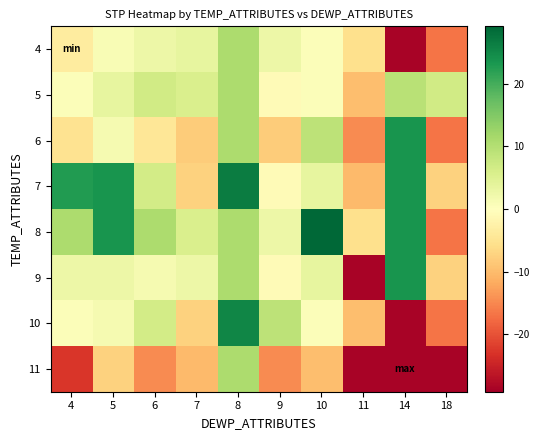

Reading left to right, extract all data points from this chart.

4: 4=-3.5	5=1.0	6=2.7	7=3.6	8=10.8	9=2.7	10=0.5	11=-5.5	14=-28.6	18=-16.8
5: 4=0.5	5=3.5	6=6.7	7=5.5	8=10.8	9=-0.7	10=0.5	11=-9.7	14=9.4	18=6.7
6: 4=-5.1	5=1.4	6=-4.5	7=-8.0	8=10.8	9=-8.0	10=9.1	11=-14.7	14=23.6	18=-16.8
7: 4=22.8	5=23.5	6=6.5	7=-7.5	8=26.6	9=-0.7	10=3.6	11=-10.1	14=23.6	18=-7.5
8: 4=10.8	5=23.5	6=10.8	7=5.5	8=10.8	9=2.7	10=29.2	11=-5.5	14=23.6	18=-16.8
9: 4=2.7	5=2.7	6=1.4	7=2.7	8=10.8	9=-0.7	10=3.6	11=-28.6	14=23.6	18=-7.5
10: 4=0.5	5=1.4	6=6.5	7=-7.5	8=25.4	9=9.1	10=0.5	11=-9.7	14=-28.6	18=-16.8
11: 4=-22.8	5=-7.5	6=-14.7	7=-10.1	8=10.8	9=-14.7	10=-9.7	11=-28.6	14=-28.6	18=-28.6